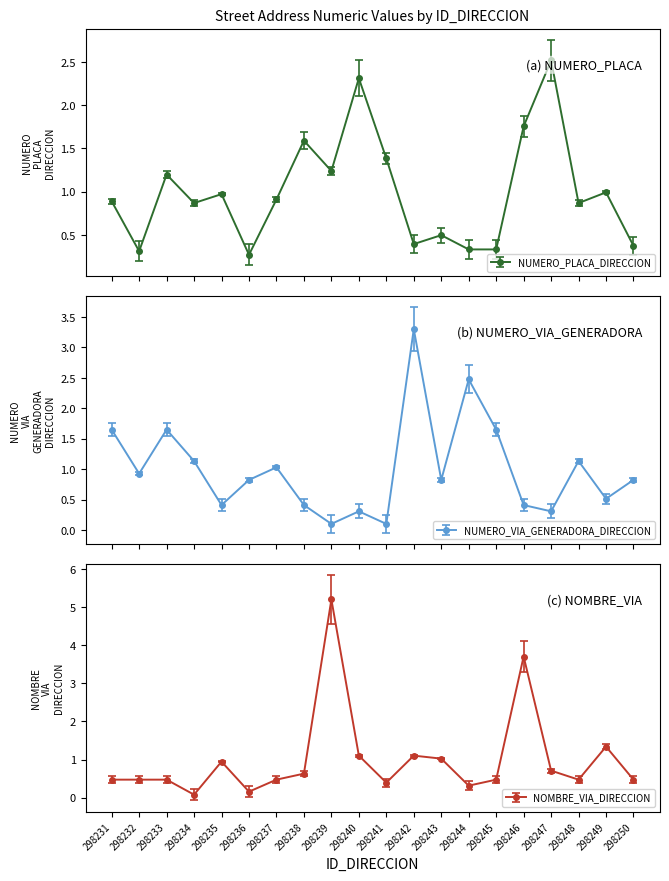

What is the maximum value shown in the chart?

5.2